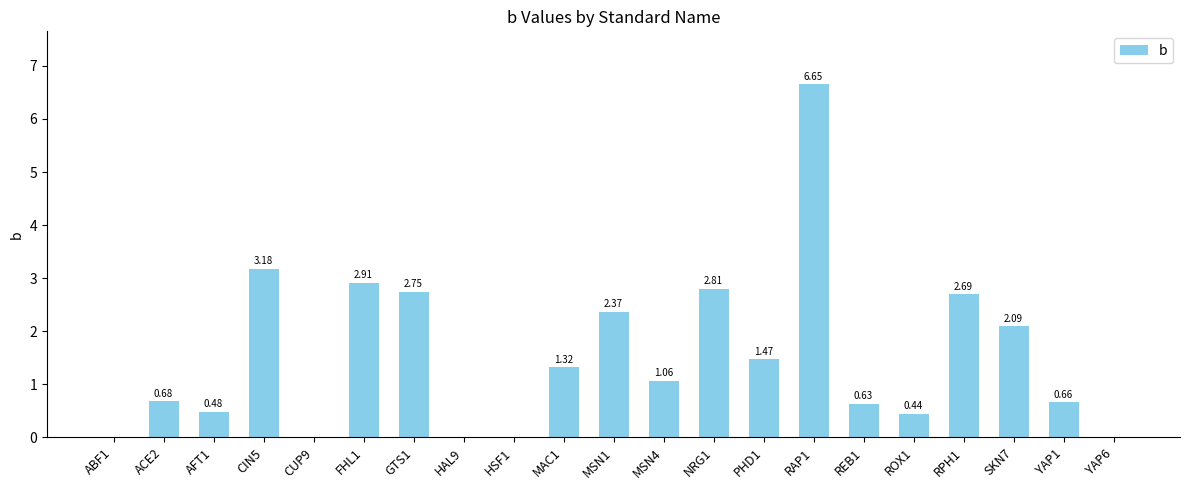

What is the change in value from HAL9 to YAP1?

+0.7